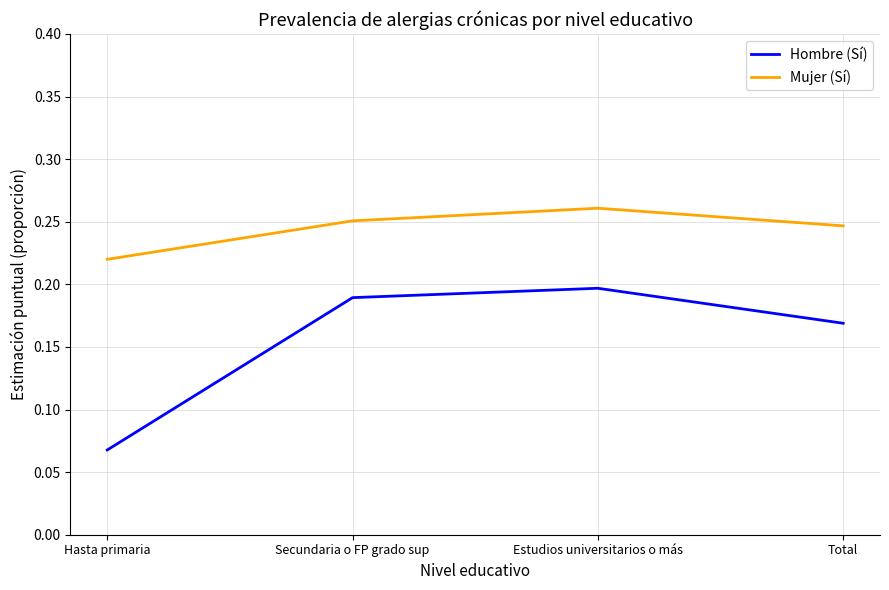

Which label corresponds to the smallest value in the chart?

Hasta primaria